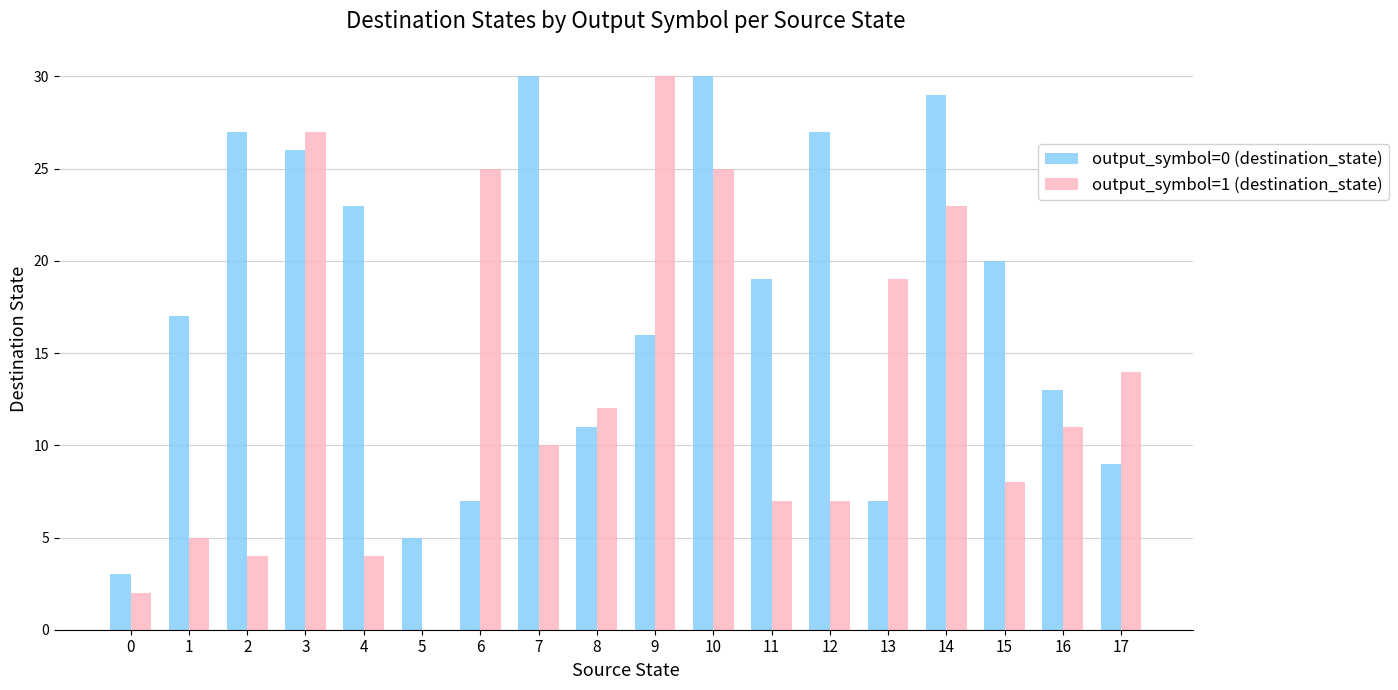

What is the maximum value shown in the chart?

30